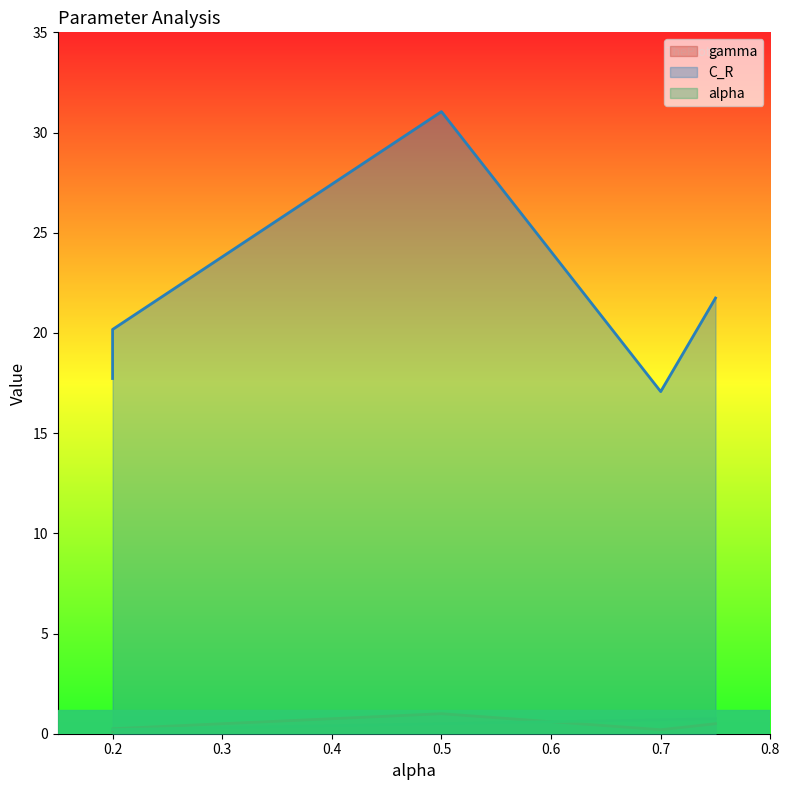

Rank the series by their maximum value, from highest to lowest.

C_R, gamma, alpha